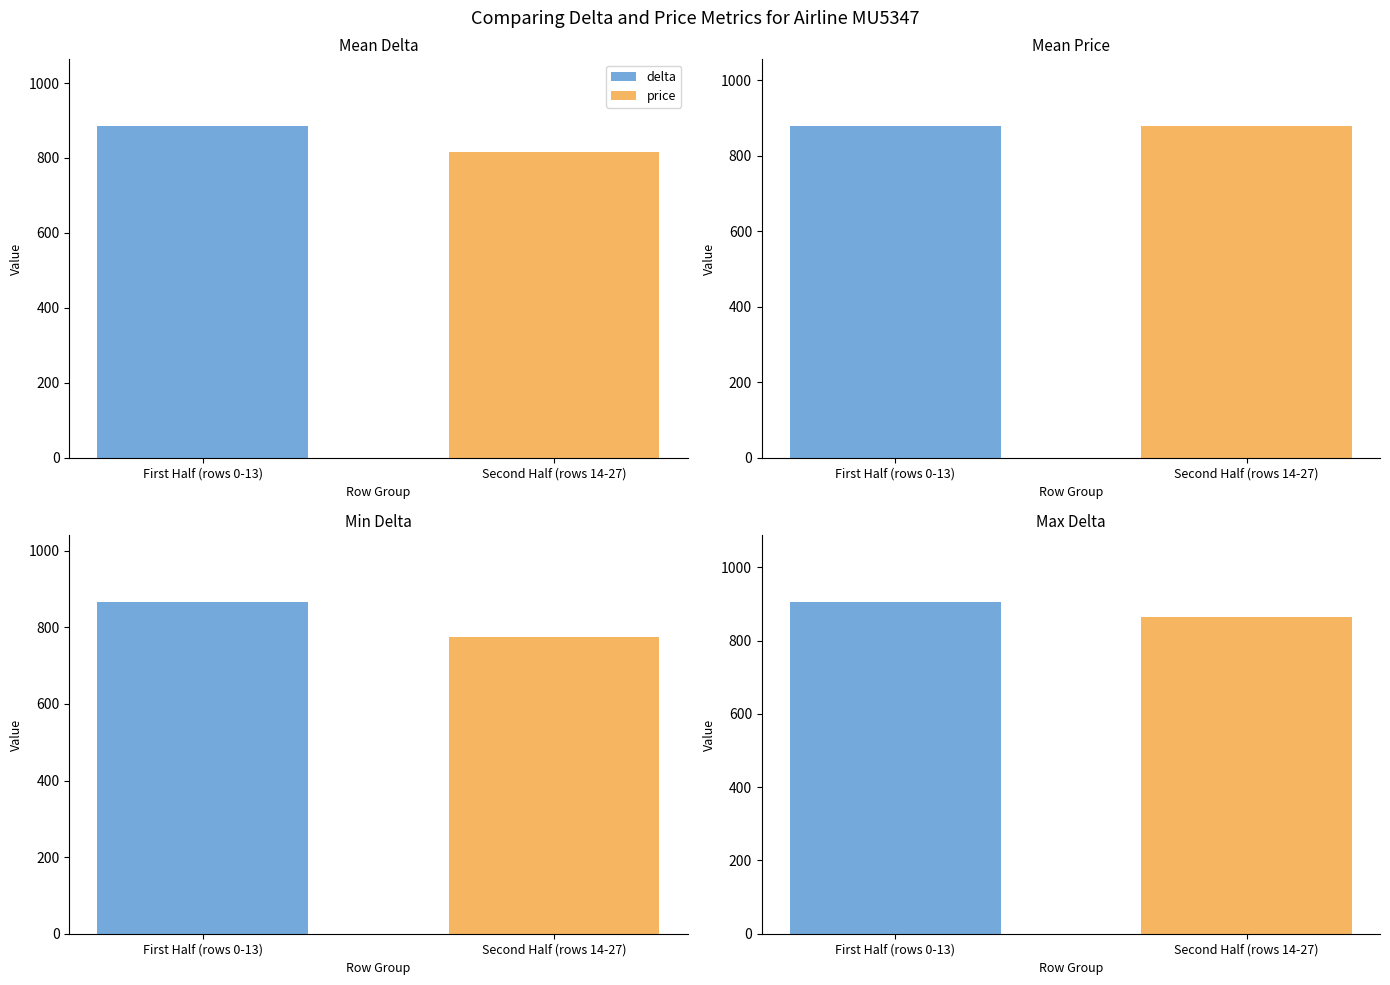

Rank the series by their maximum value, from highest to lowest.

delta, price